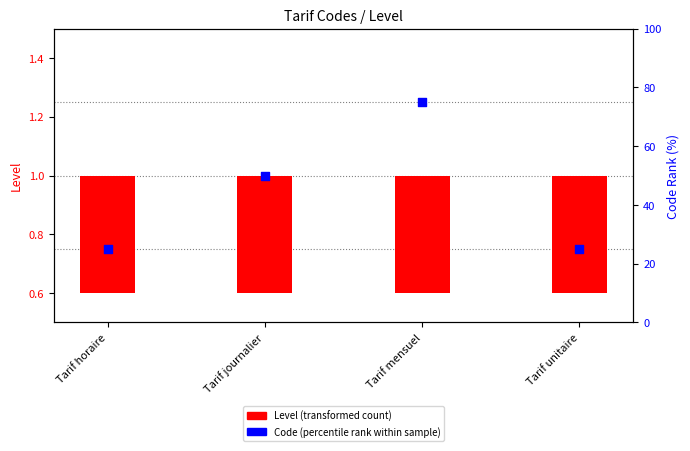

At which category is the sum across all series the highest?

Tarif mensuel